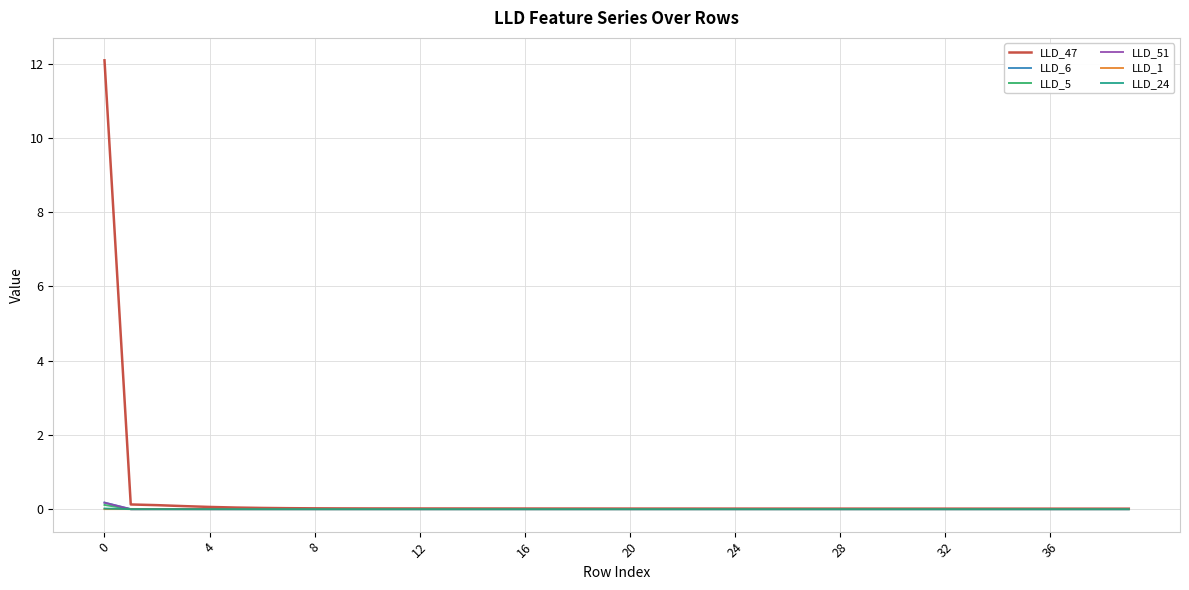

Which series has the widest spread of values?

LLD_47